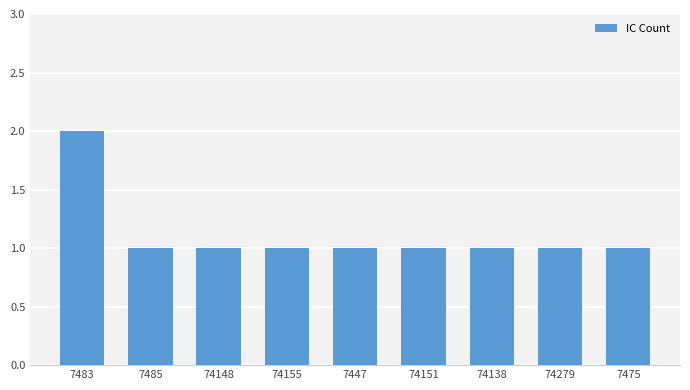

Is it true that the value at 74151 is 1?

True